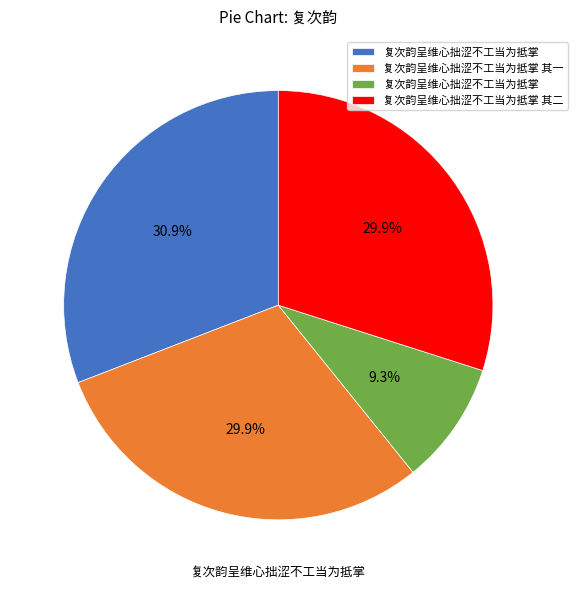

Is there any slice that represents more than half of the pie?

No